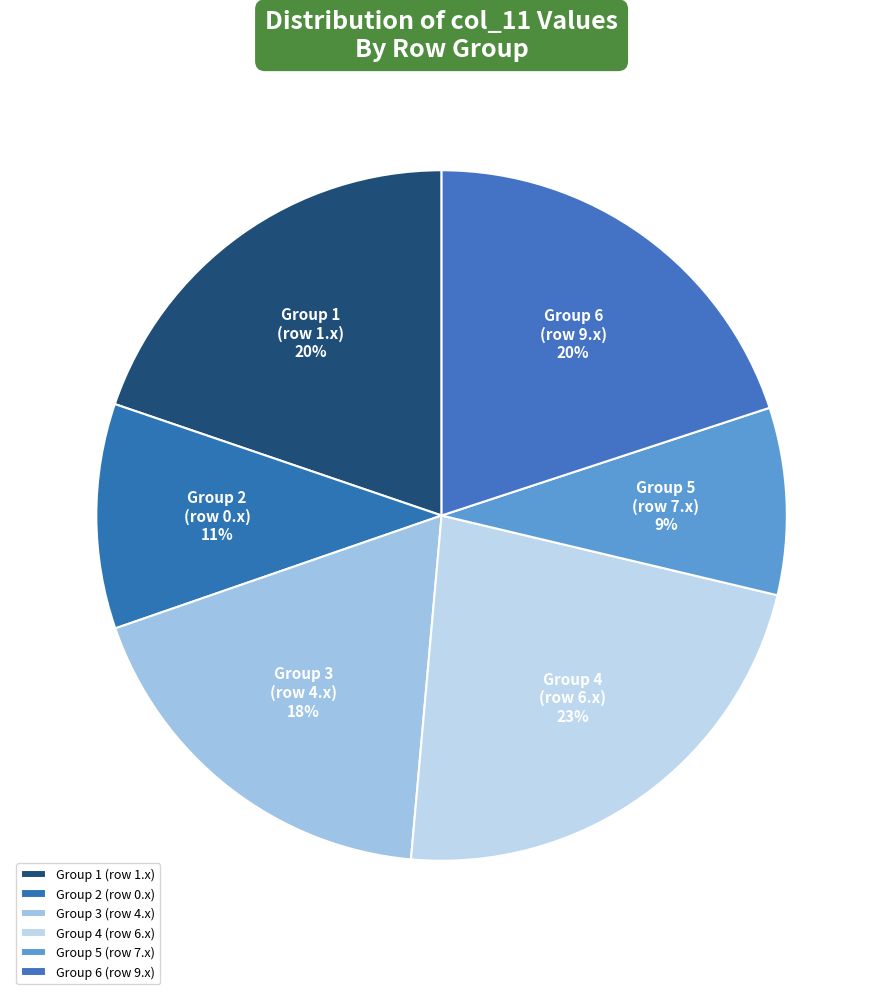

What percentage is the Group 1 (row 1.x) slice, to the nearest percent?

20%